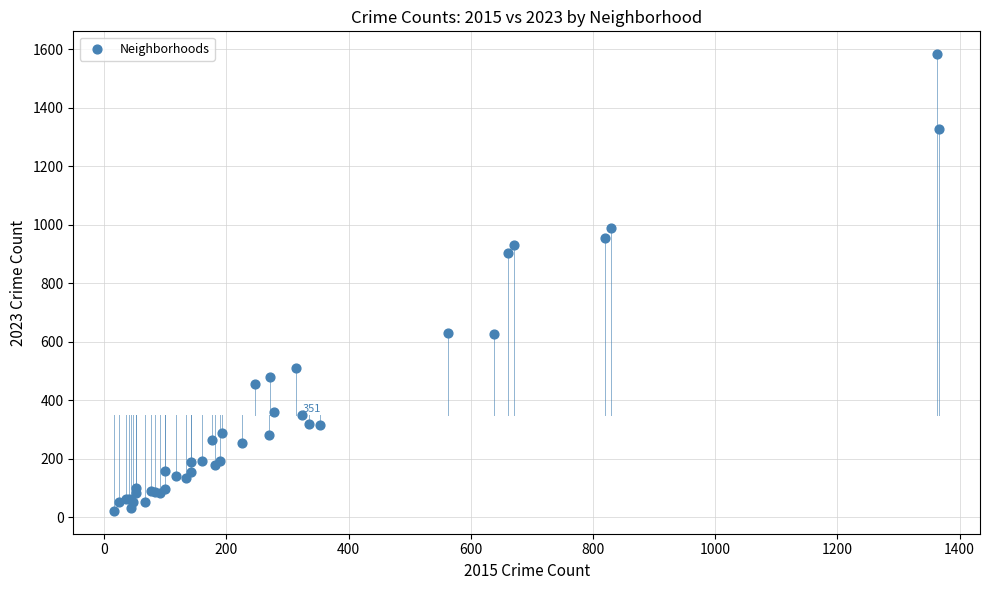

What Y value in the scatter plot is closest to 803?

903